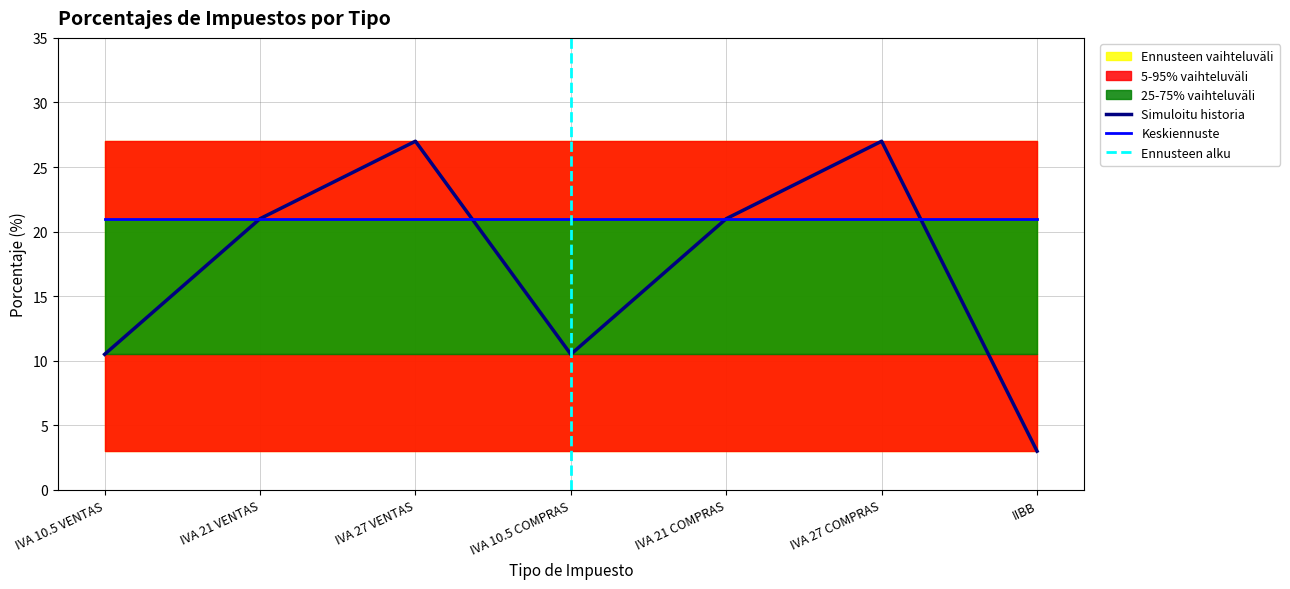

What is the difference between the highest and lowest values at IIBB?

24.0